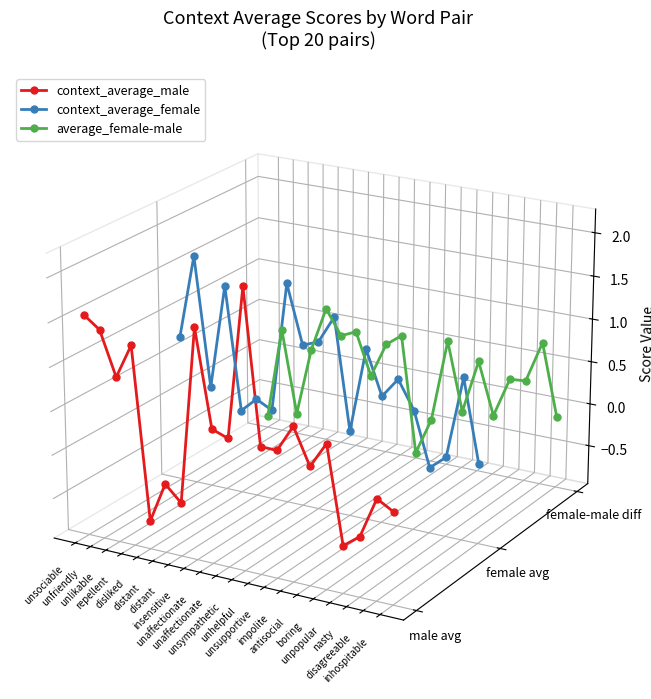

Rank the series by their maximum value, from highest to lowest.

context_average_female, context_average_male, average_female-male